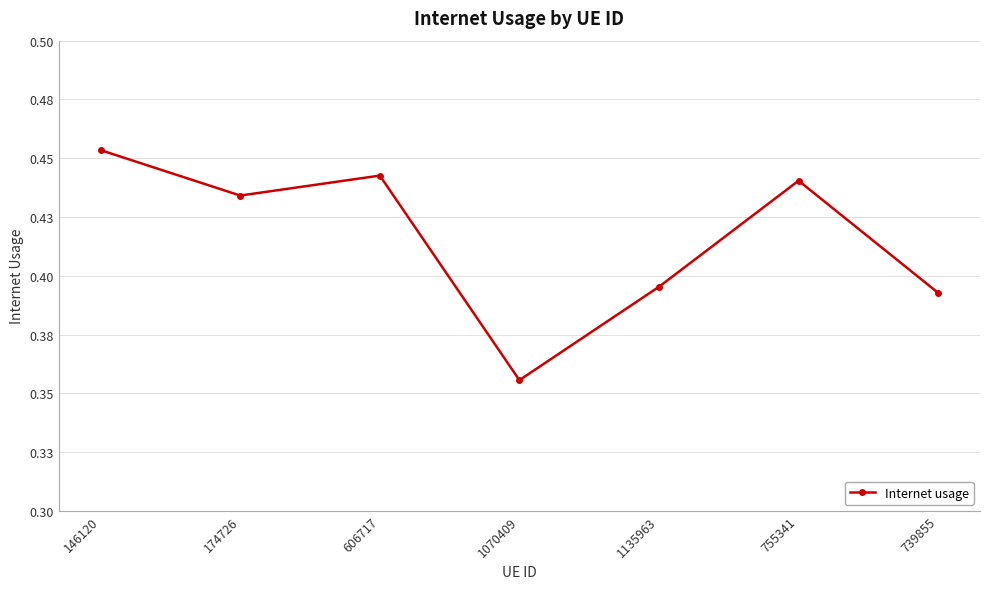

Is this an area chart (filled region under the line)?

No